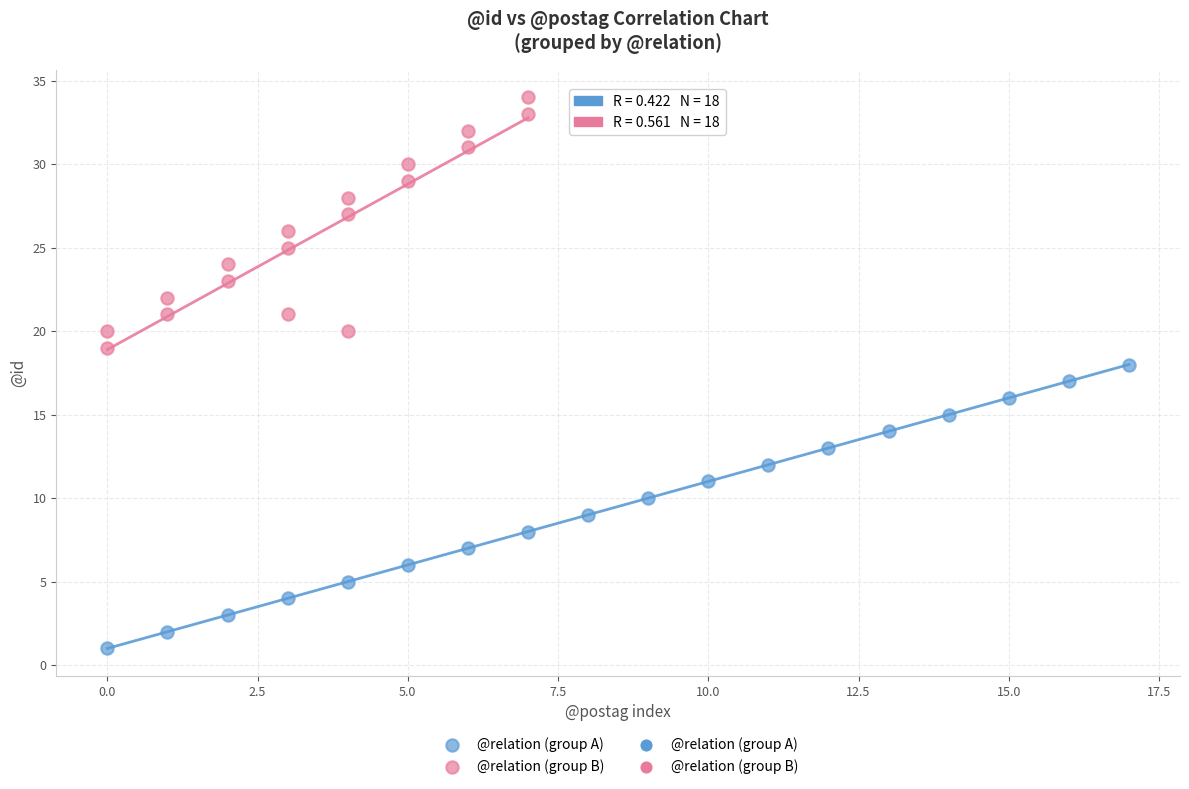

Which series contains the highest Y value?

@relation (group B)